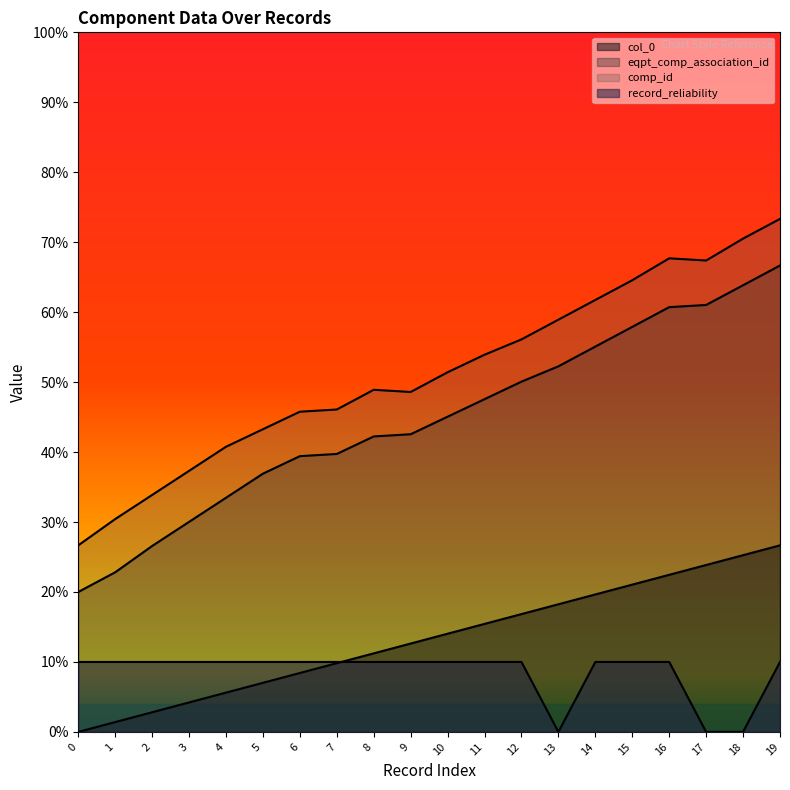

Which series has the largest total across all categories?

comp_id